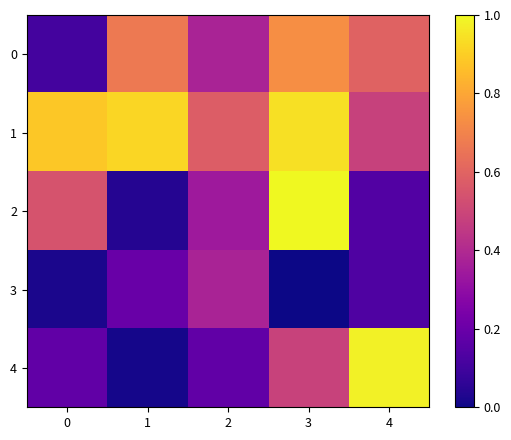

Reading left to right, what are all the values shown in this chart?

0: 0=0.1	1=0.7	2=0.4	3=0.7	4=0.6
1: 0=0.9	1=0.9	2=0.6	3=0.9	4=0.5
2: 0=0.5	1=0.0	2=0.3	3=1.0	4=0.1
3: 0=0.0	1=0.2	2=0.4	3=0.0	4=0.1
4: 0=0.2	1=0.0	2=0.2	3=0.5	4=1.0